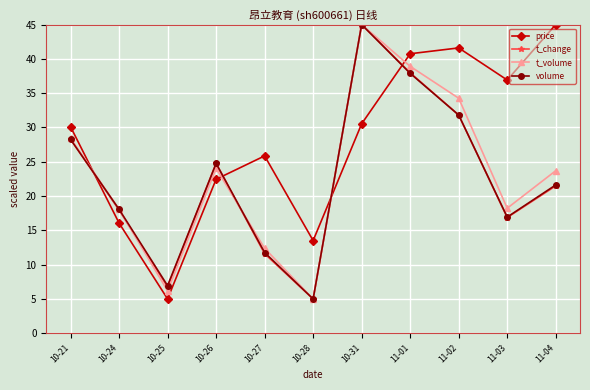

True or false: t_change has a value of 5.0 at 10-28.

True